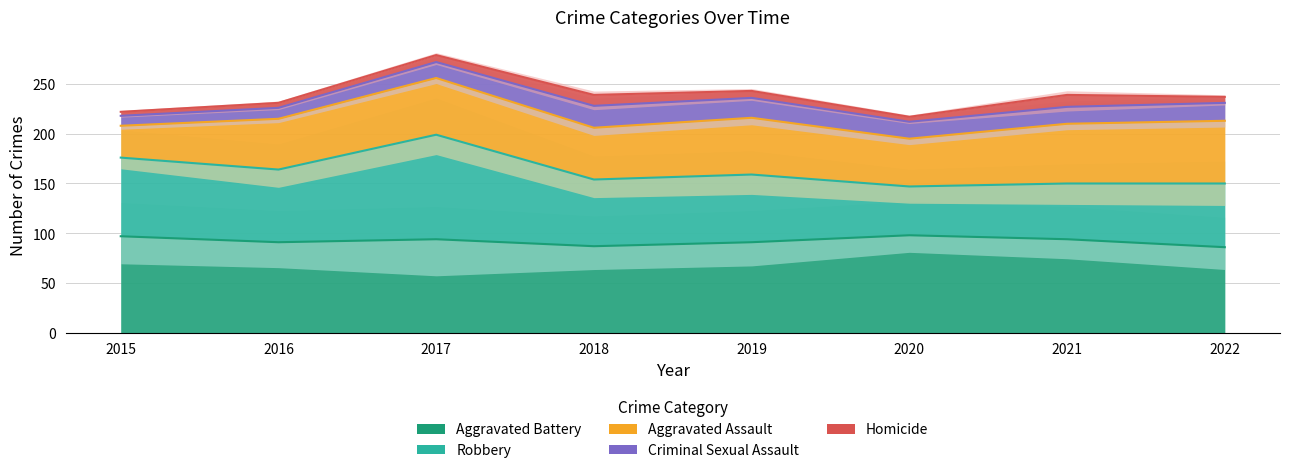

Is the value of Criminal Sexual Assault at 2015 greater than the value of Robbery at 2022?

No